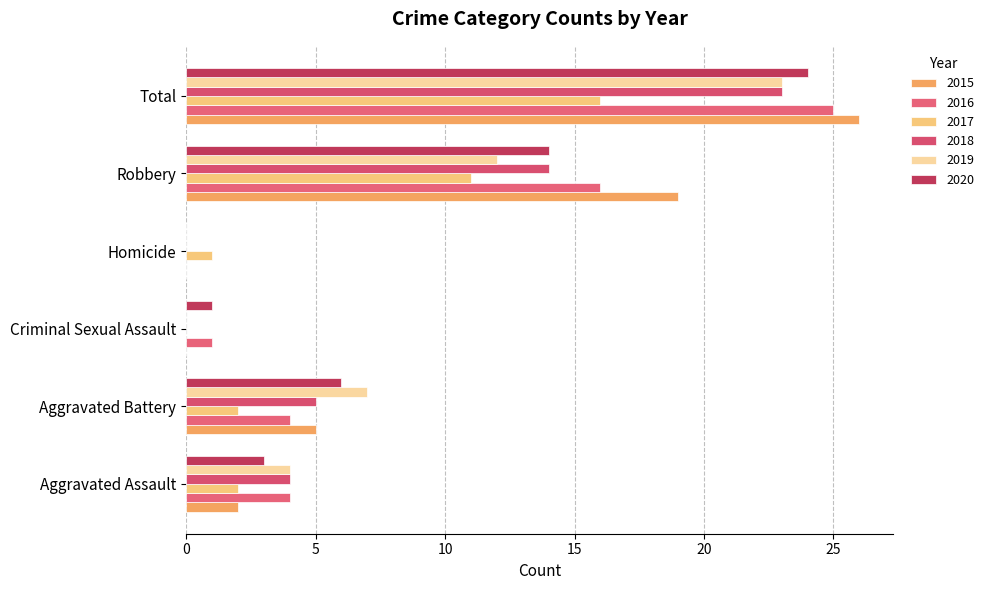

At which category does the chart reach its minimum across all series?

Criminal Sexual Assault